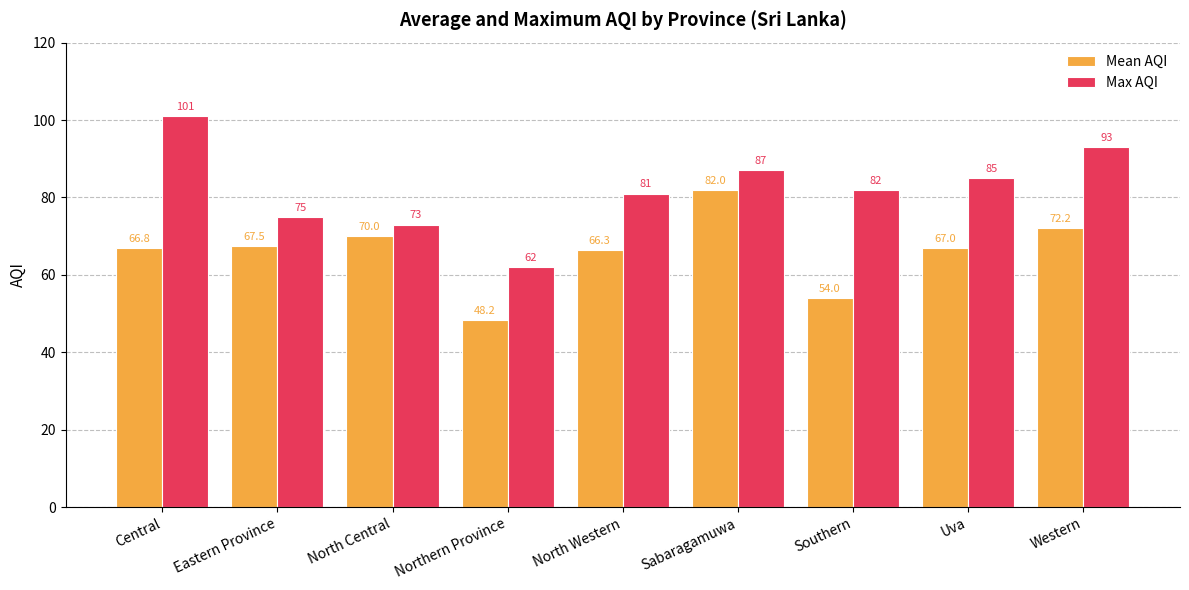

The value of Mean AQI at North Central is 70.0. True or false?

True